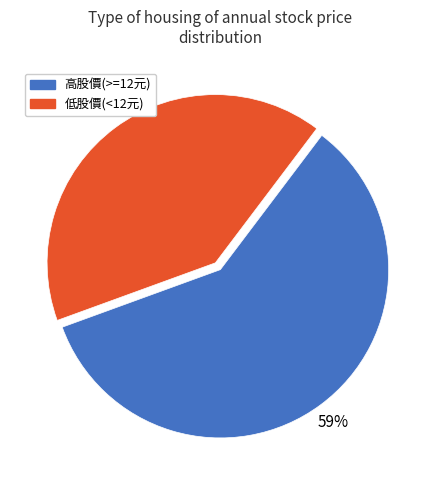

Is there any slice that represents more than half of the pie?

Yes